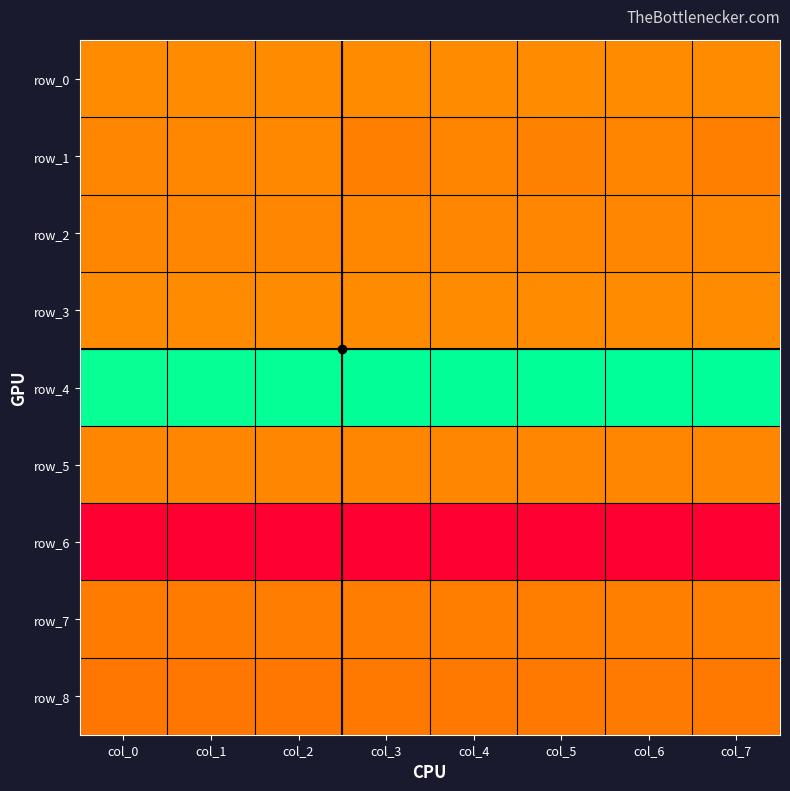

At which label does row_1 first exceed 0?

col_1